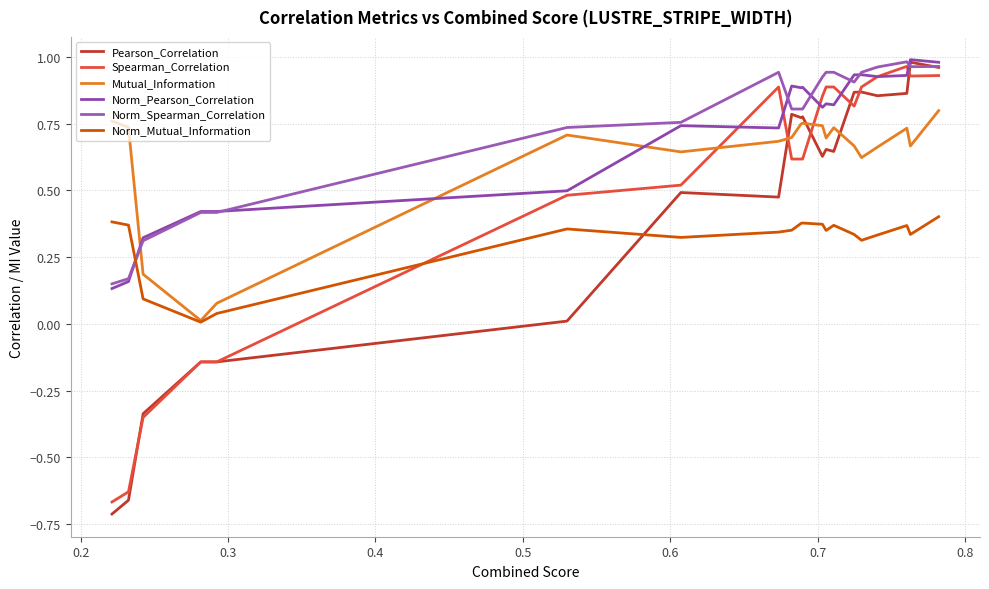

How many distinct data groups are displayed?

6